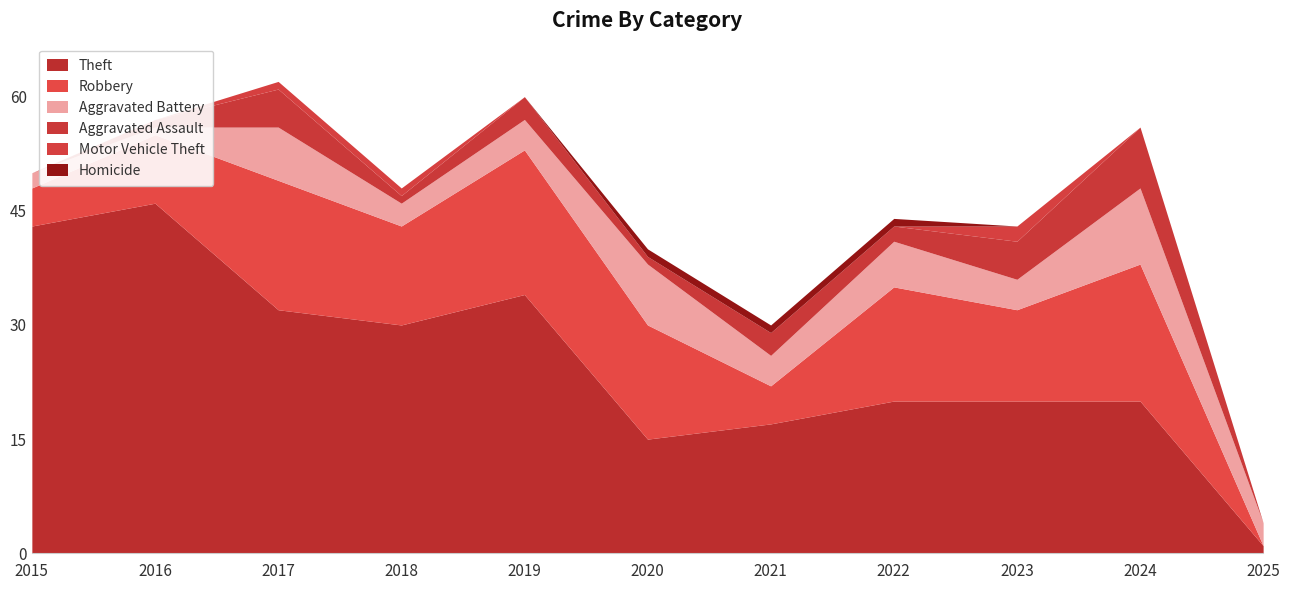

Which series has the widest spread of values?

Theft